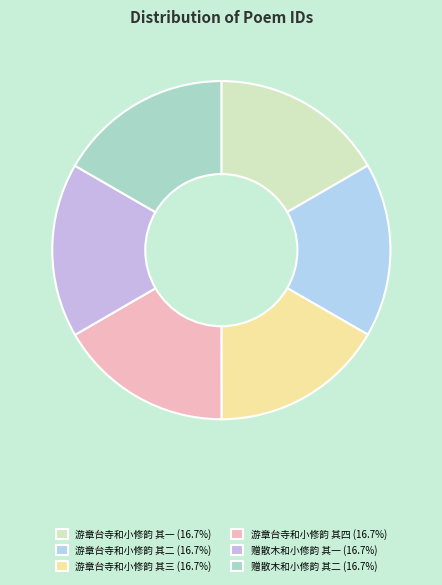

Is 赠散木和小修韵 其一 the majority of the pie?

No